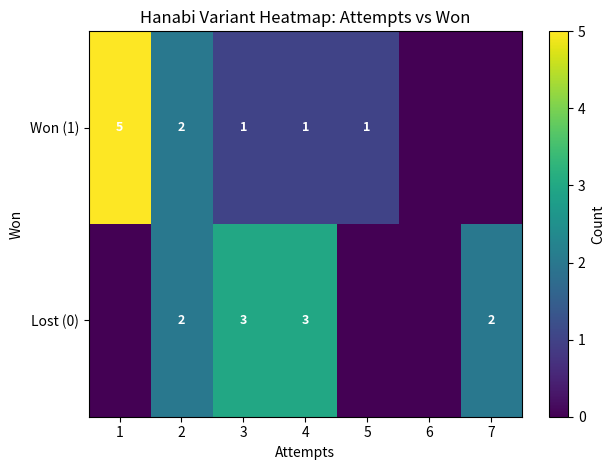

What is the total value across all series at 2?

4